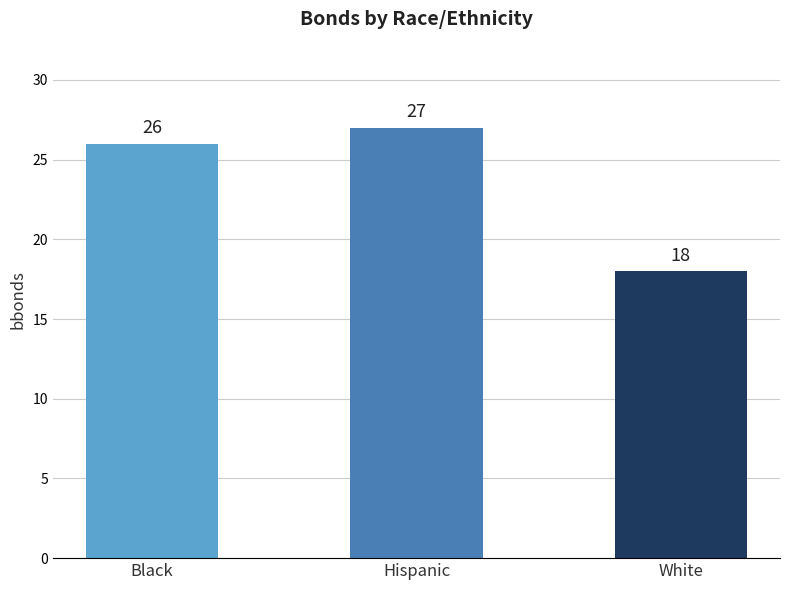

Between Hispanic and Black, which is larger?

Hispanic